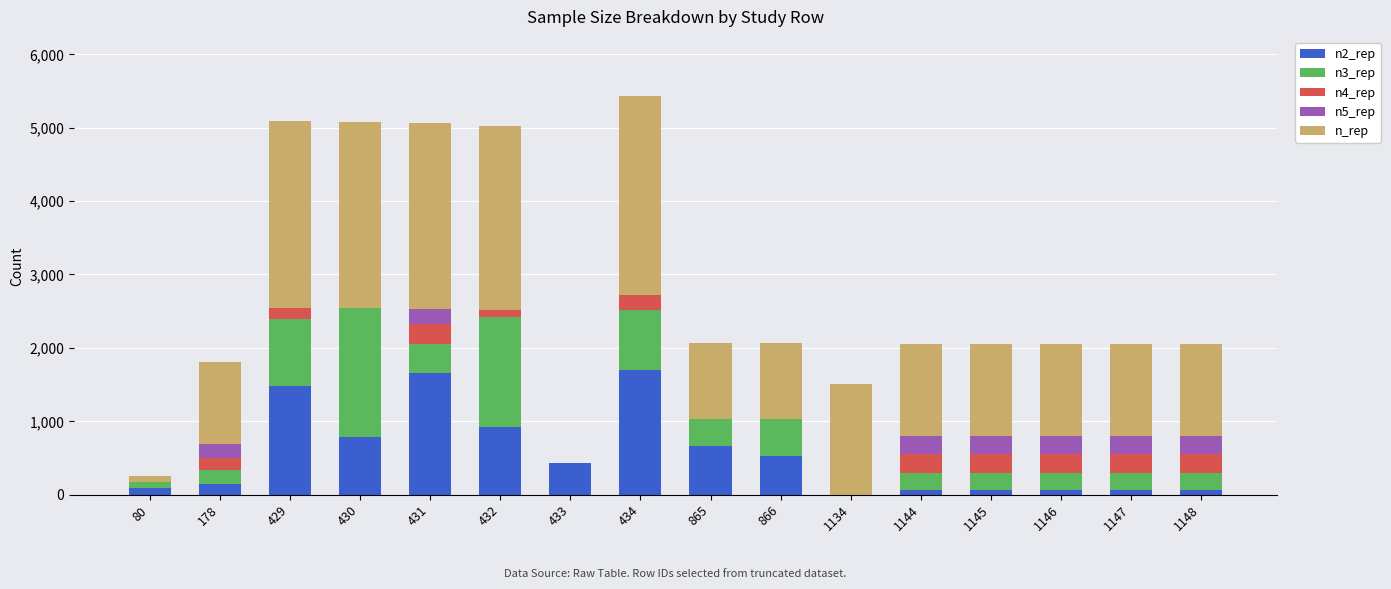

Read the n4_rep value at 1145.

259